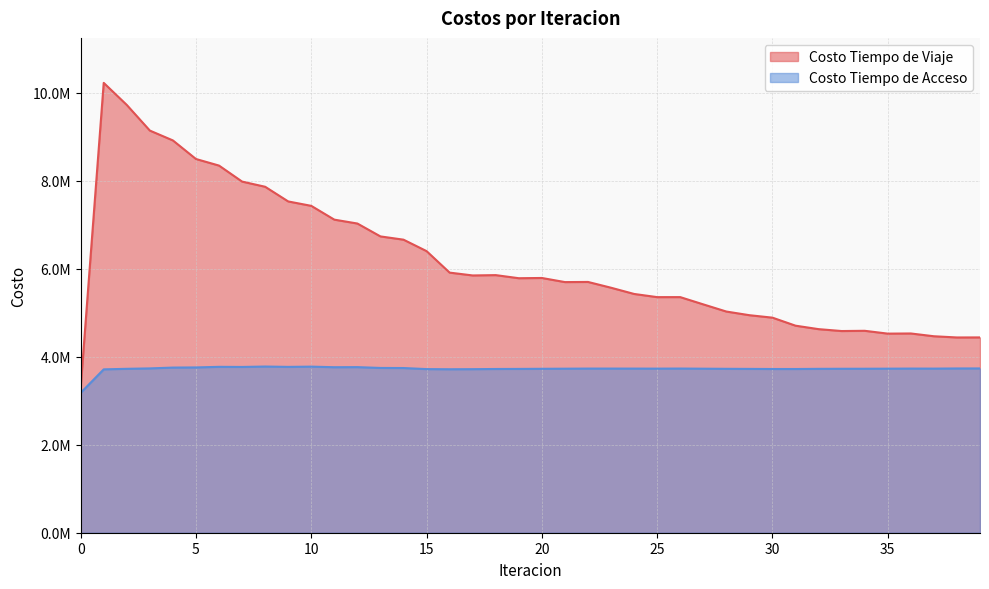

At which label is Costo Tiempo de Acceso closest to 3477101?

1